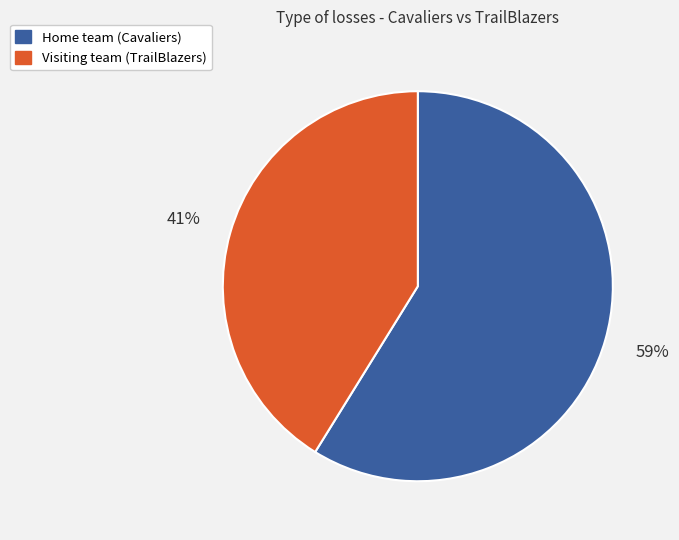

Which category has the smallest portion of the pie?

Visiting team (TrailBlazers)